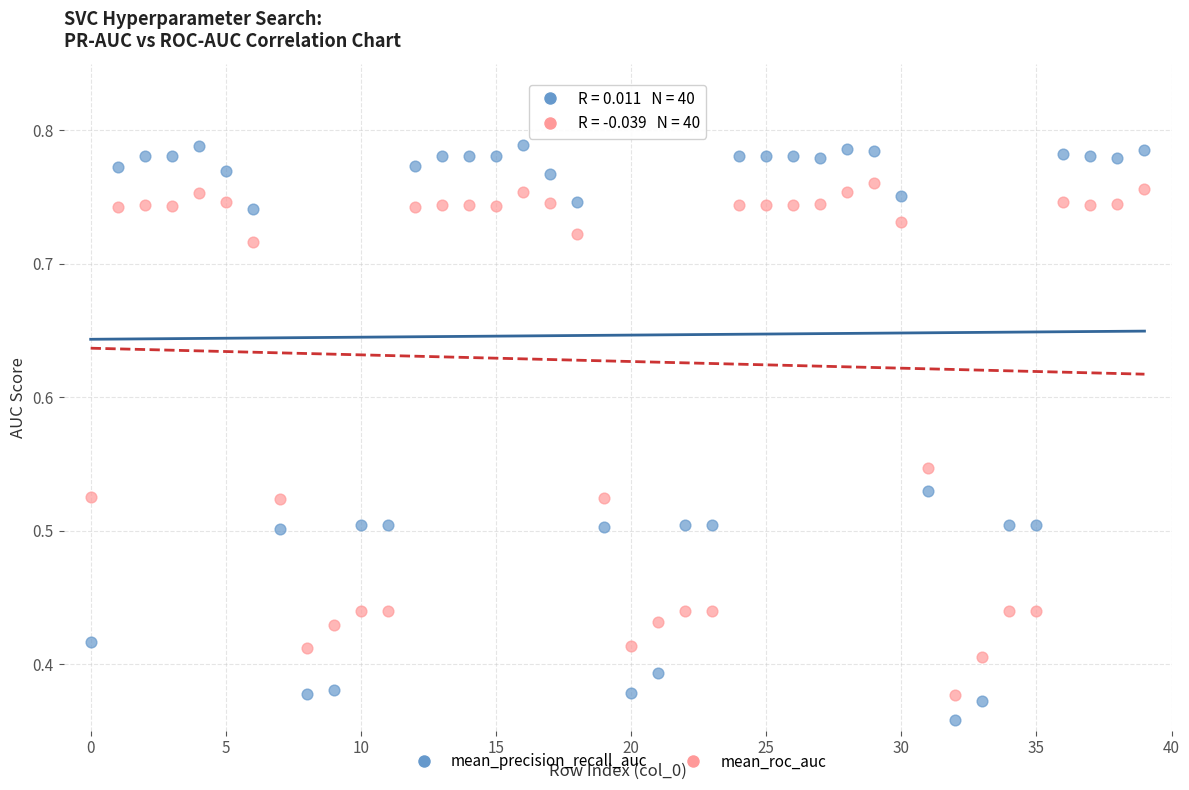

Which series has the widest spread of Y values?

mean_precision_recall_auc